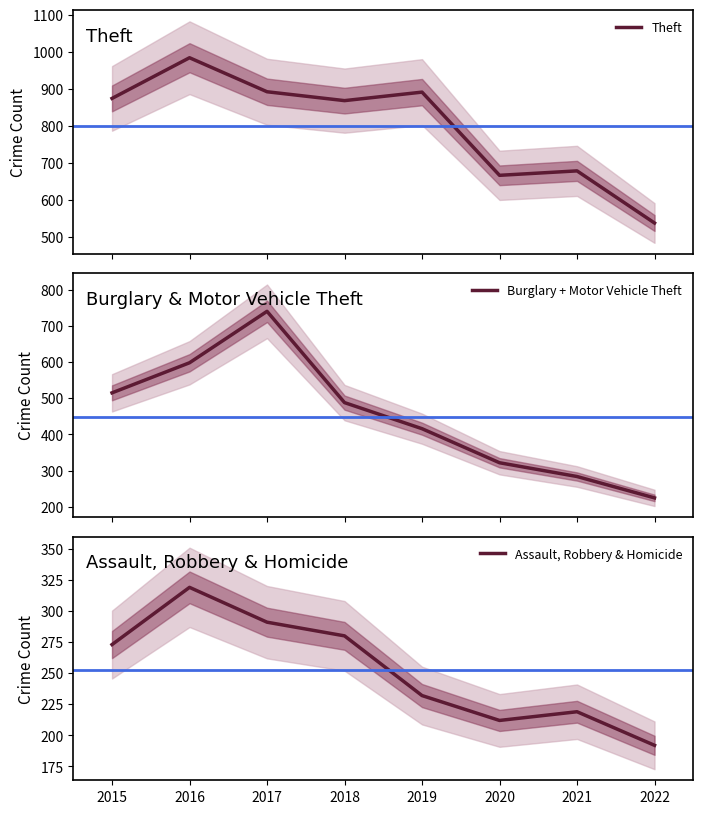

Reading right to left, what are all the values shown in this chart?

Theft: 2022=537	2021=678	2020=666	2019=891	2018=868	2017=892	2016=984	2015=874
Burglary + Motor Vehicle Theft: 2022=225	2021=284	2020=322	2019=416	2018=488	2017=740	2016=598	2015=515
Assault, Robbery & Homicide: 2022=192	2021=219	2020=212	2019=232	2018=280	2017=291	2016=319	2015=273